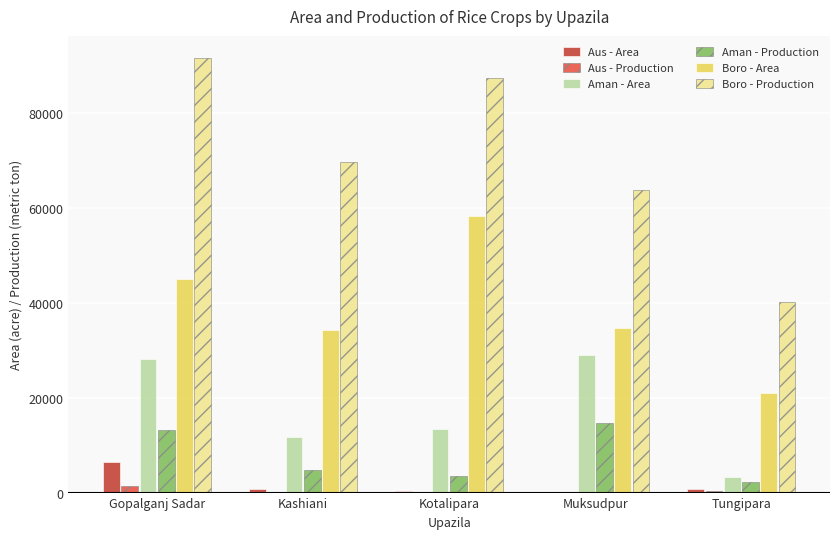

How many Aman - Production values are between 3471 and 13100?

3